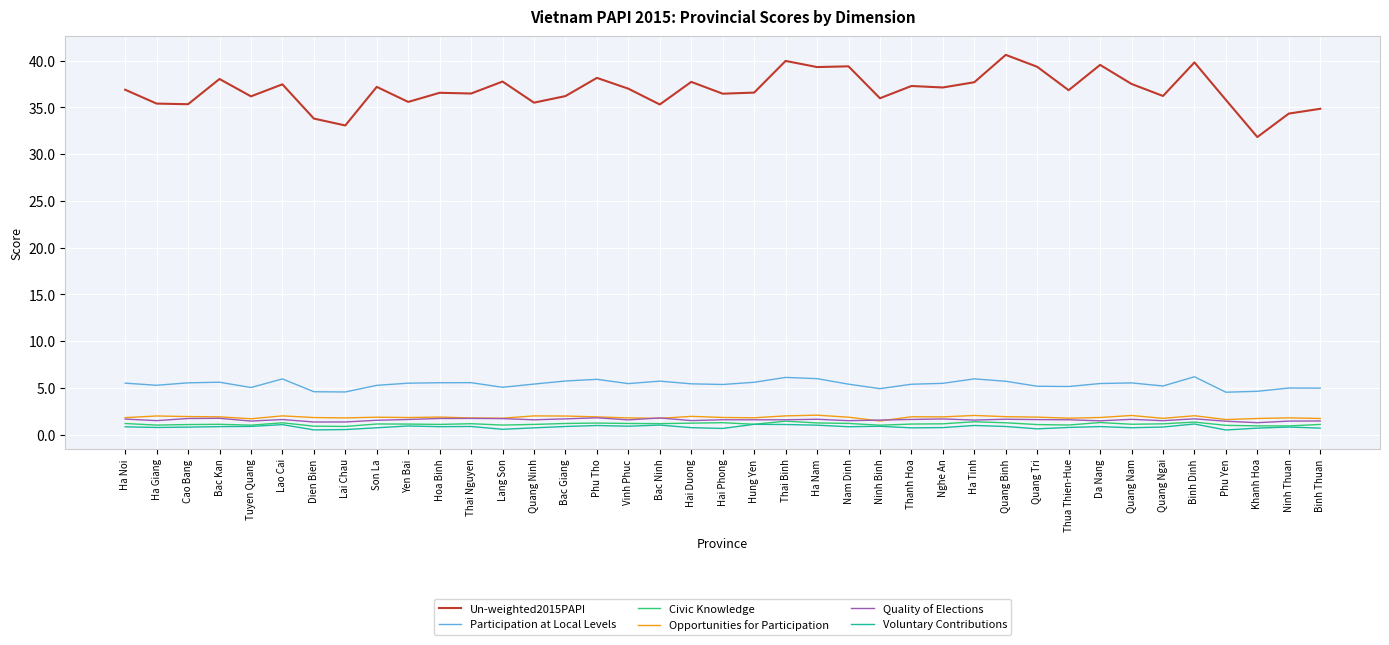

What is the lowest value of the Civic Knowledge series?

0.9